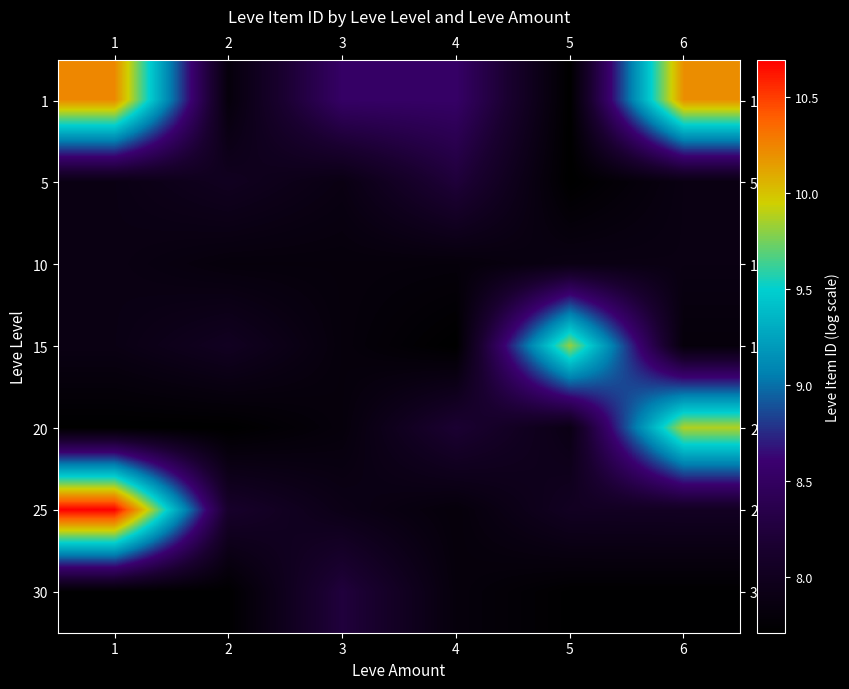

Reading left to right, transcribe all the data shown in this chart.

1: 1=10.2	2=7.8	3=8.5	4=8.5	5=7.7	6=10.2
5: 1=7.9	2=8.0	3=7.9	4=8.2	5=7.7	6=7.9
10: 1=7.9	2=7.8	3=7.8	4=7.8	5=7.9	6=7.9
15: 1=7.9	2=8.0	3=7.8	4=7.7	5=9.8	6=7.8
20: 1=7.7	2=7.7	3=7.8	4=8.2	5=7.9	6=9.9
25: 1=10.7	2=8.1	3=7.9	4=7.8	5=8.0	6=8.0
30: 1=7.7	2=7.7	3=8.3	4=7.8	5=7.7	6=7.7